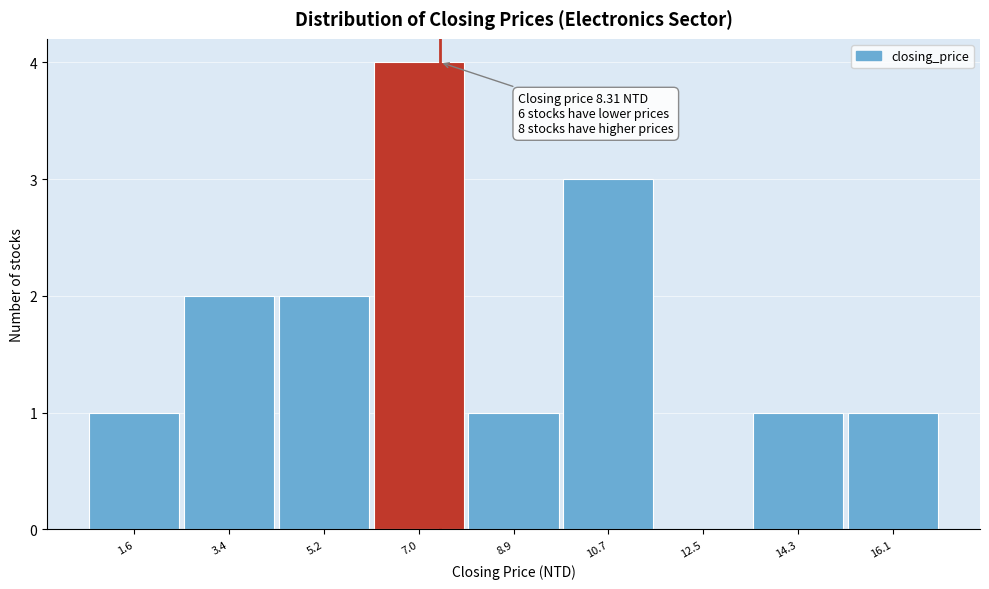

Reading left to right, what are all the values shown in this chart?

1.6=1	3.4=2	5.2=2	7.0=4	8.9=1	10.7=3	12.5=0	14.3=1	16.1=1